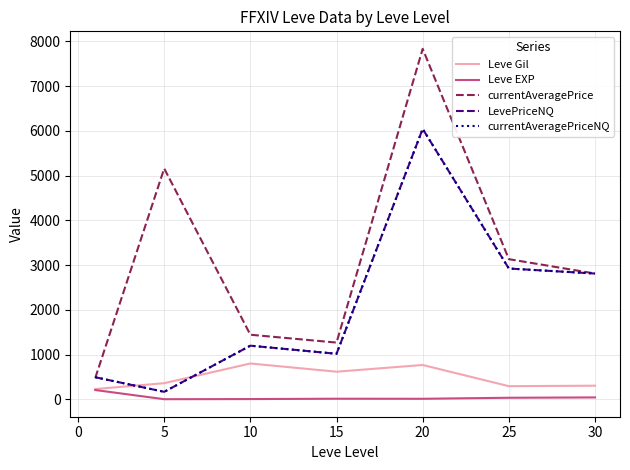

Does the chart display data point markers on the line(s)?

No